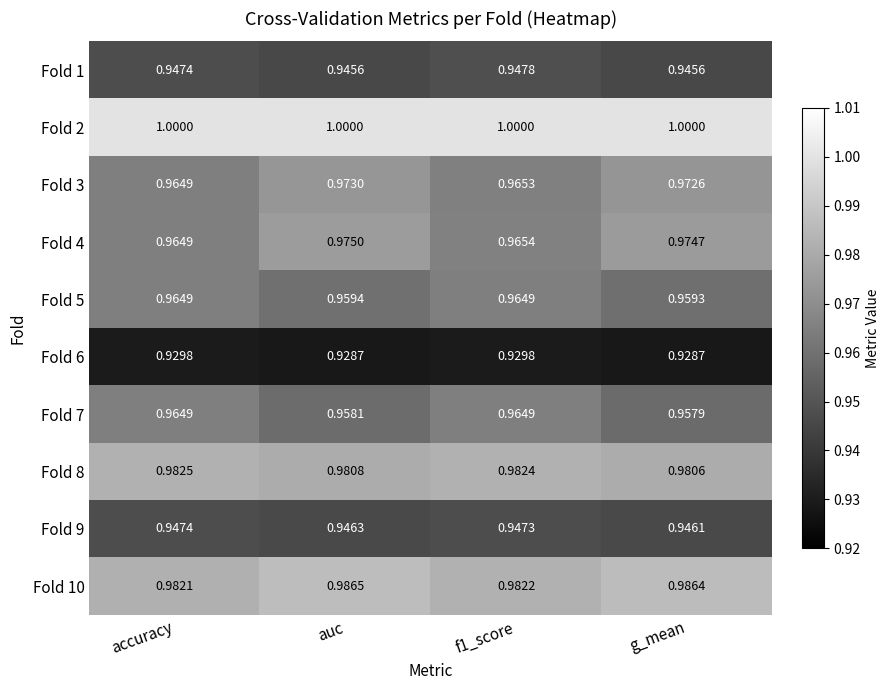

Rank the series at auc from lowest to highest value.

Fold 6, Fold 1, Fold 9, Fold 7, Fold 5, Fold 3, Fold 4, Fold 8, Fold 10, Fold 2